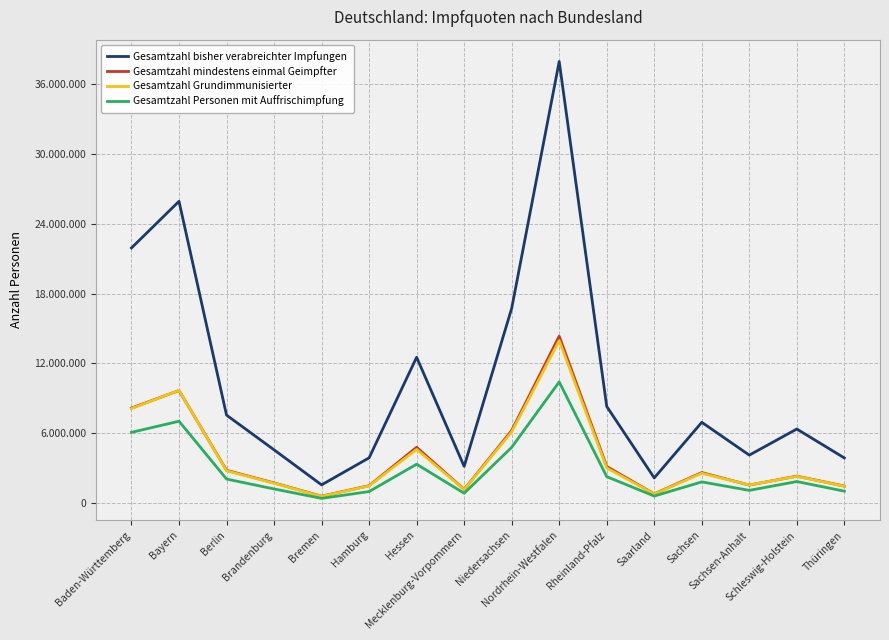

What is the value of the Gesamtzahl bisher verabreichter Impfungen point at the 10th from the left?

37912331